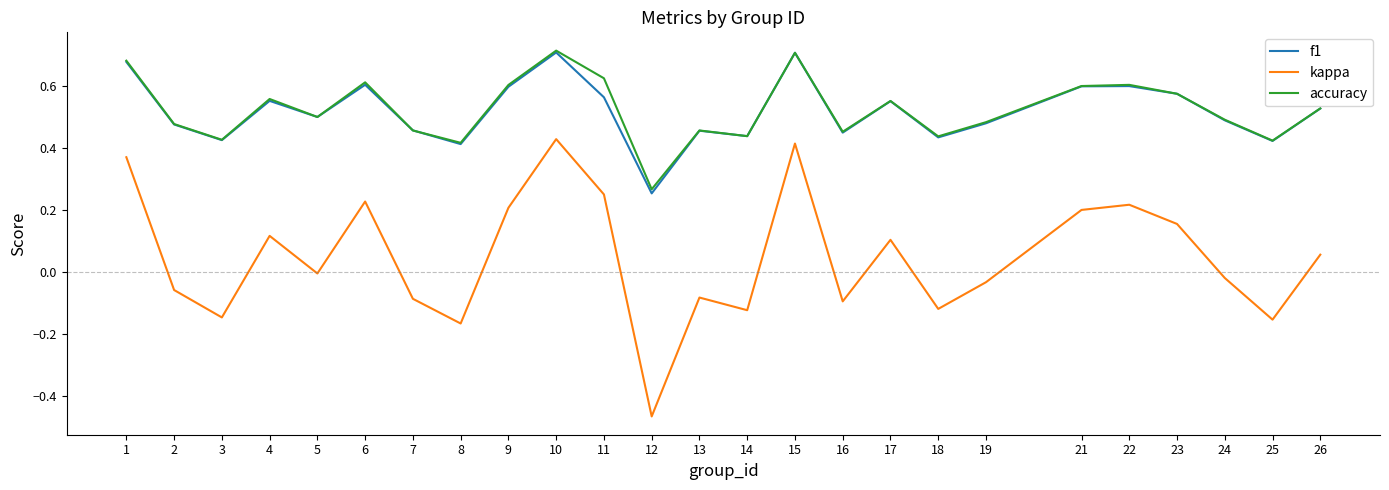

Is it true that kappa equals 0.2 at 6?

True